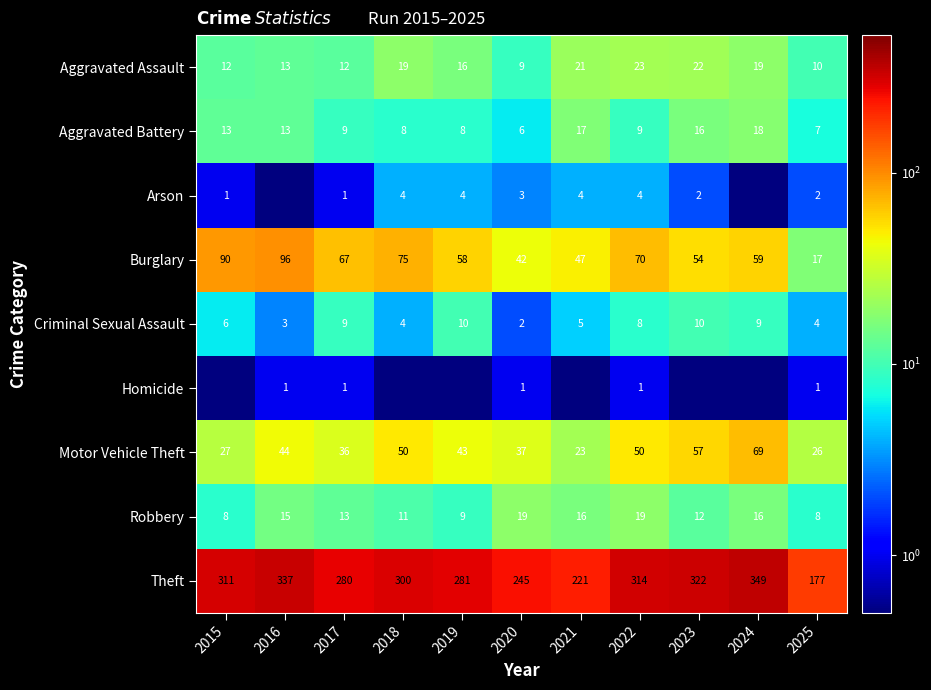

Is it true that Motor Vehicle Theft equals 27.0 at 2015?

True